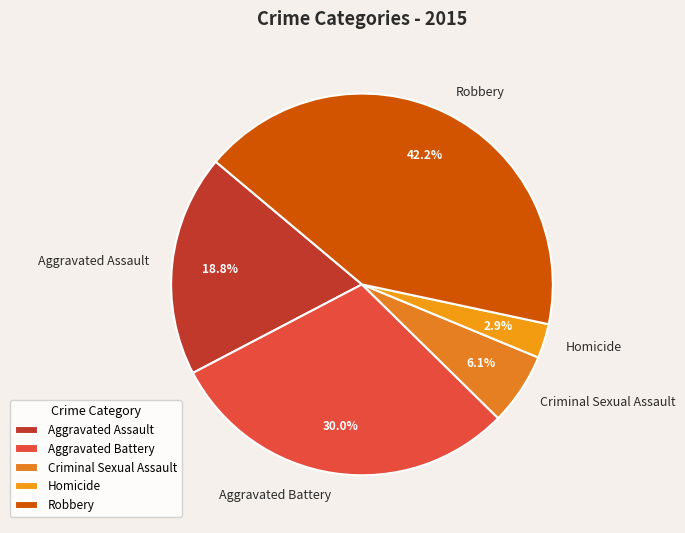

Rank the categories by value from lowest to highest.

Homicide, Criminal Sexual Assault, Aggravated Assault, Aggravated Battery, Robbery